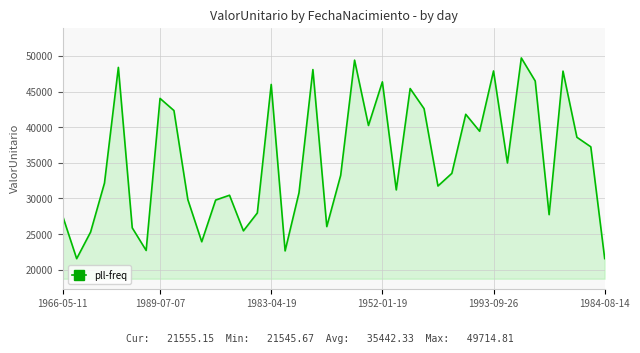

What is the minimum value shown in the chart?

21545.7